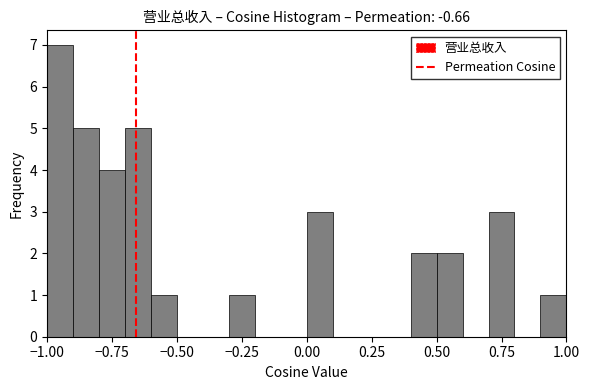

Around what value on the x-axis is the tallest bar? Give the approximate position of its centre, as read against the axis.

-0.95